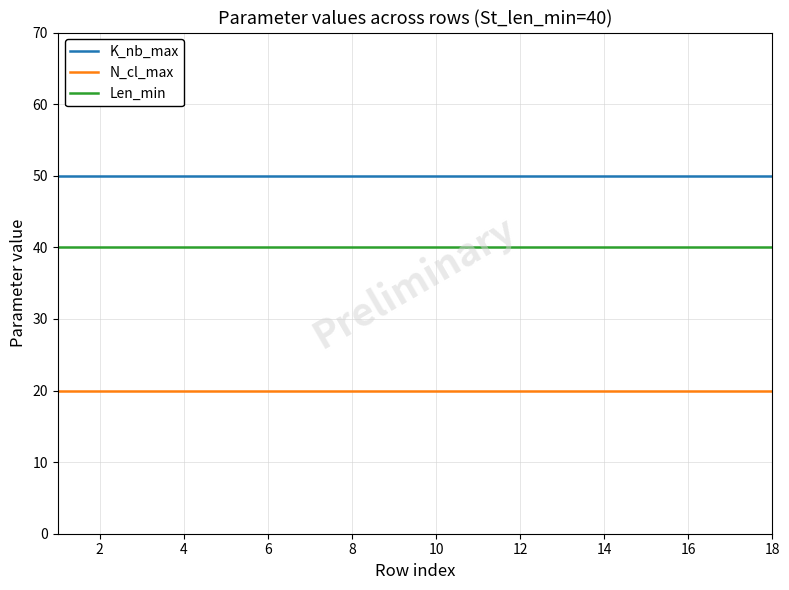

Which series has the largest total across all categories?

K_nb_max